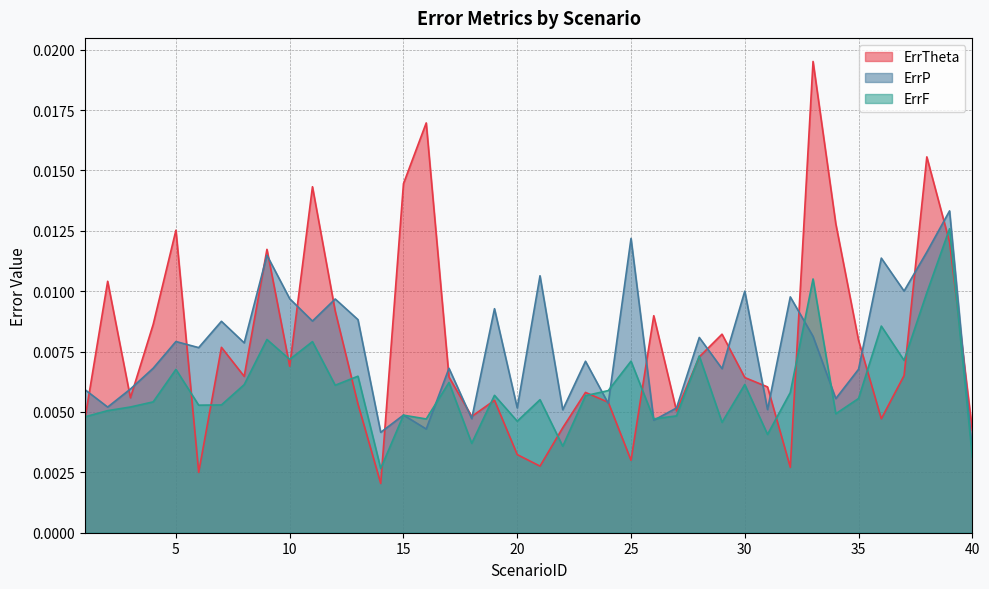

How many ErrP values are between 0 and 1?

40